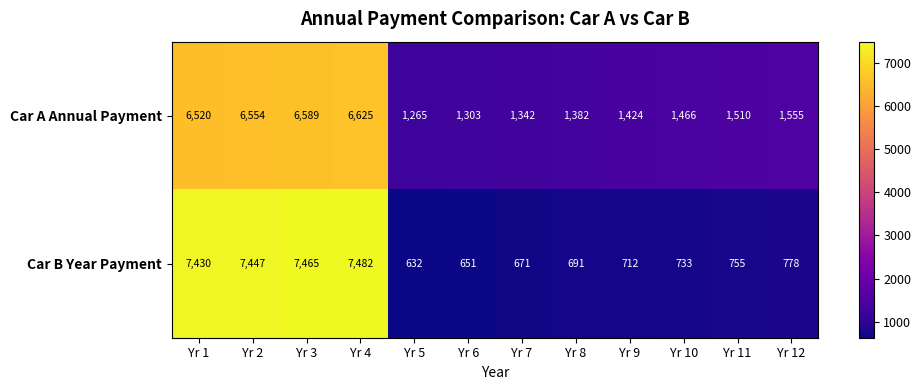

Rank the series by their average value, from highest to lowest.

Car A Annual Payment, Car B Year Payment